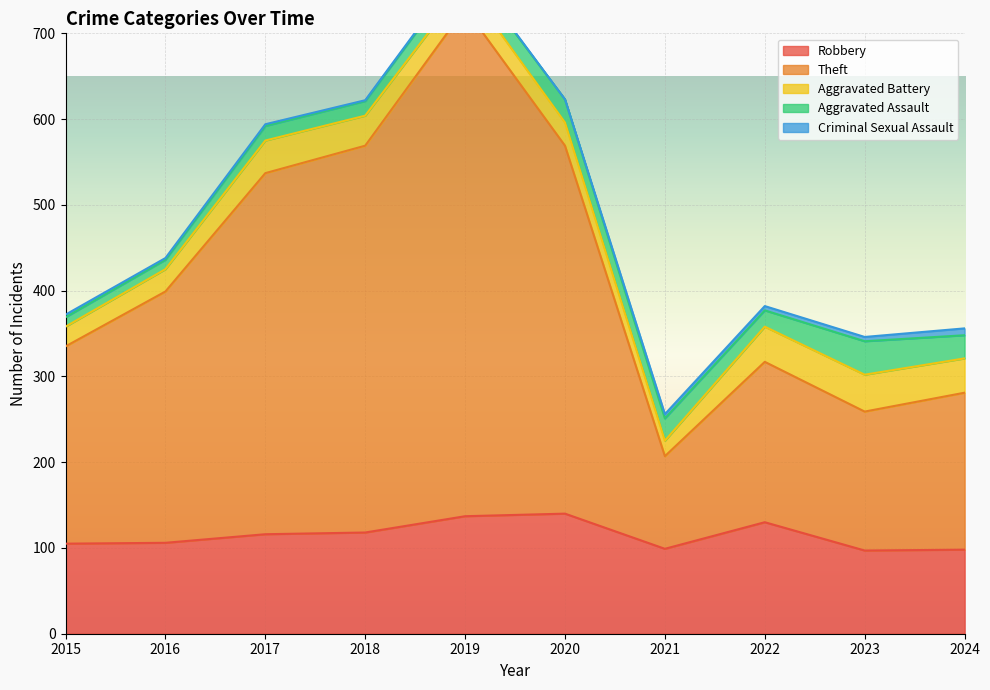

True or false: Criminal Sexual Assault and Robbery cross at least once.

False